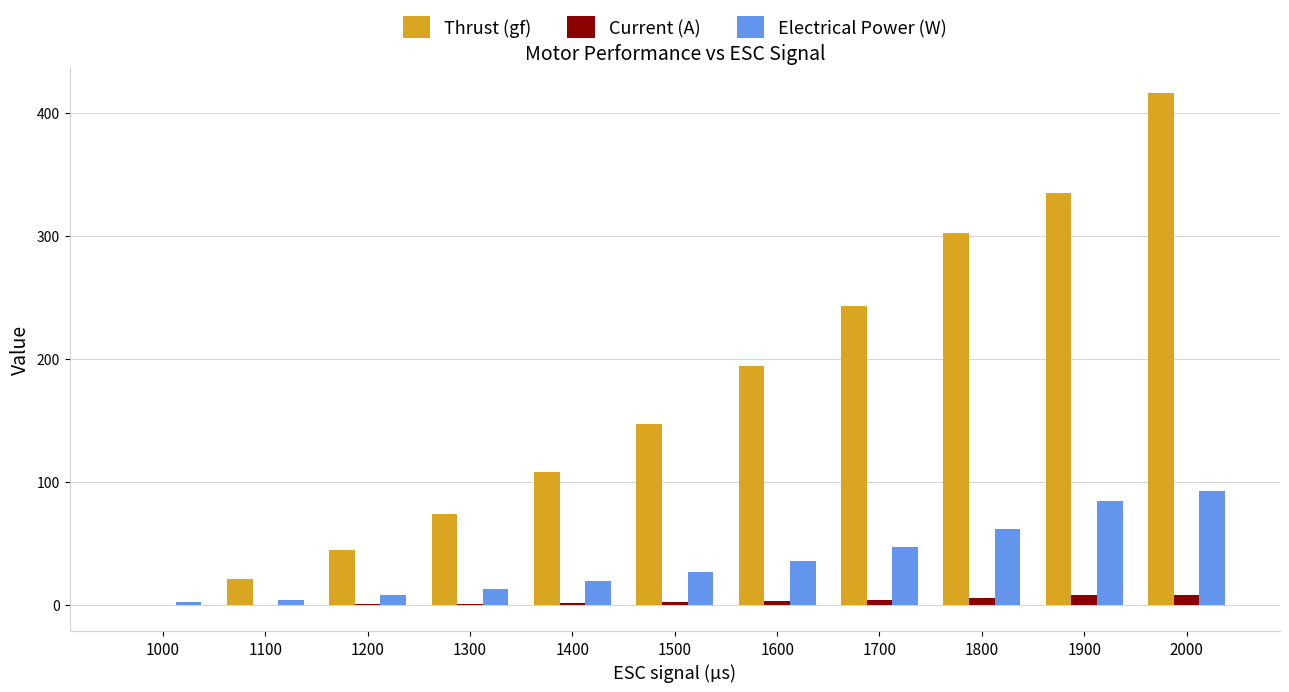

Is the value of Electrical Power (W) at 1400 greater than the value of Current (A) at 1800?

Yes